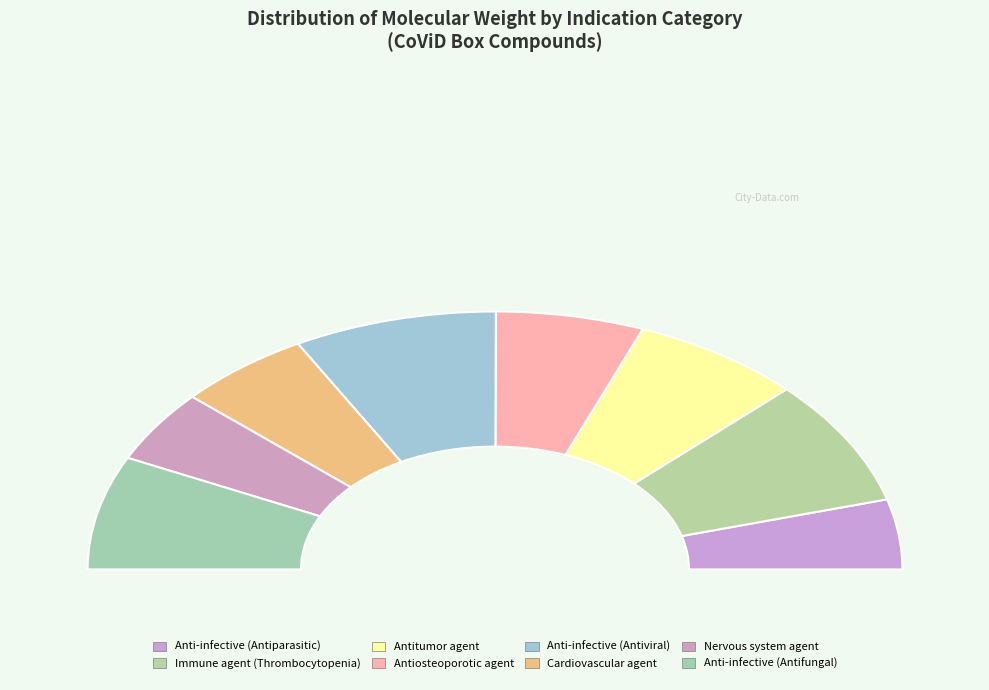

What percentage is the Nervous system agent slice, to the nearest percent?

9%